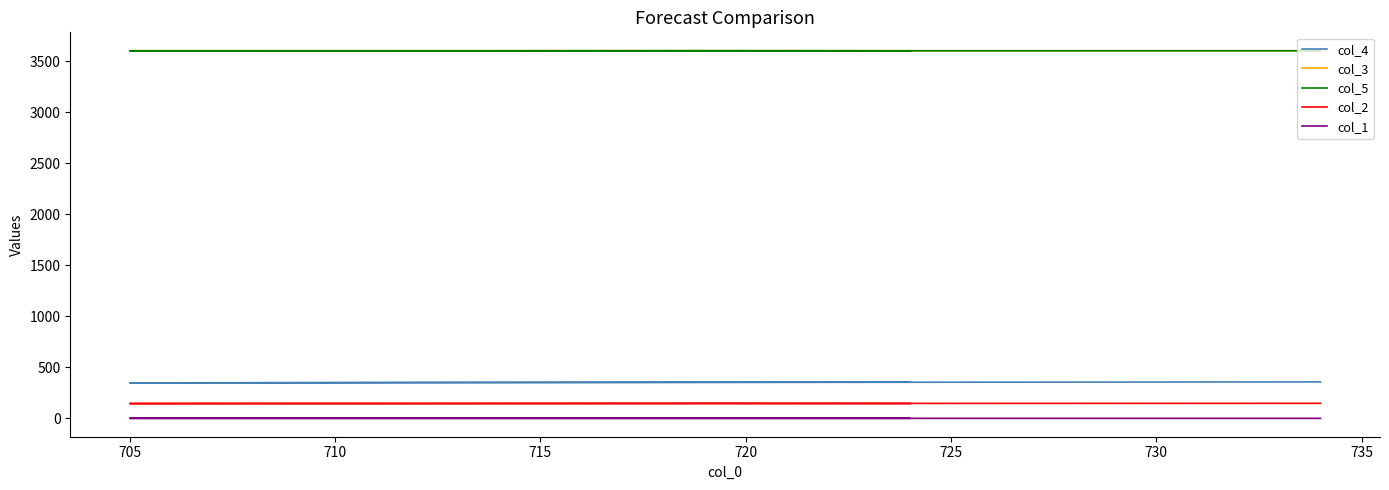

What is the maximum value for col_3?

3600.7